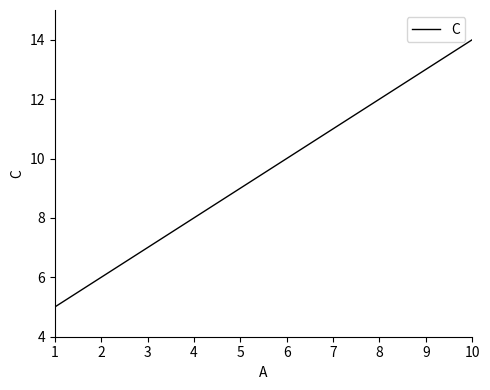

Reading left to right, transcribe all the data shown in this chart.

5	6	7	8	9	10	11	12	13	14